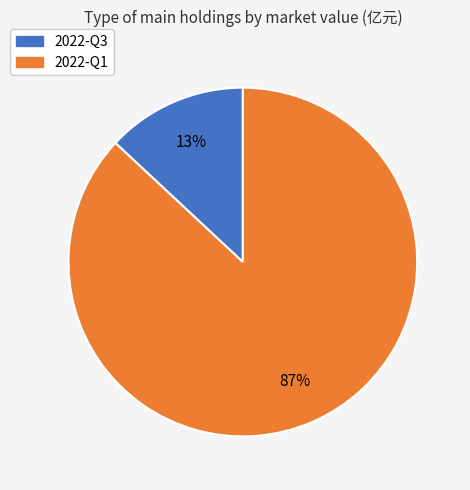

To the nearest percent, what portion does 2022-Q3 represent?

13%